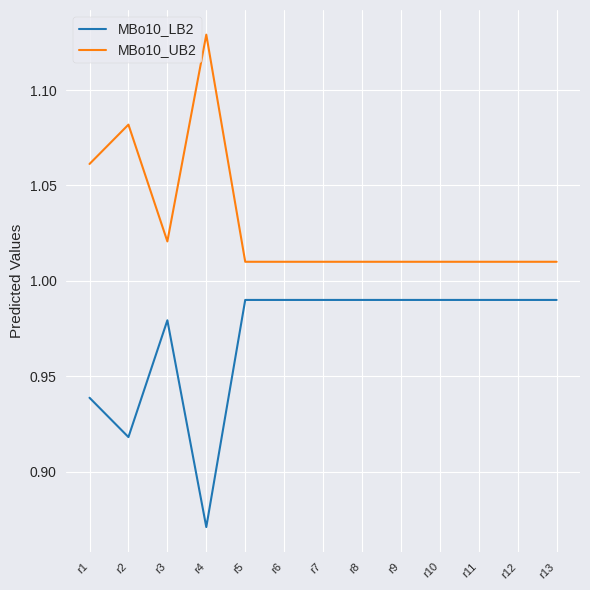

The value of MBo10_LB2 at r8 is 0.2. True or false?

False